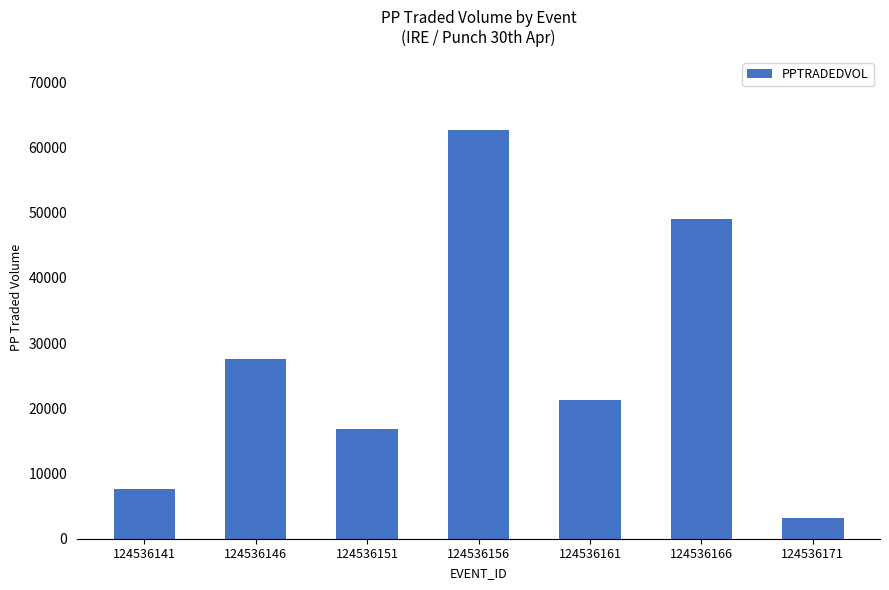

Is it true that the value at 124536141 is 1965.9?

False